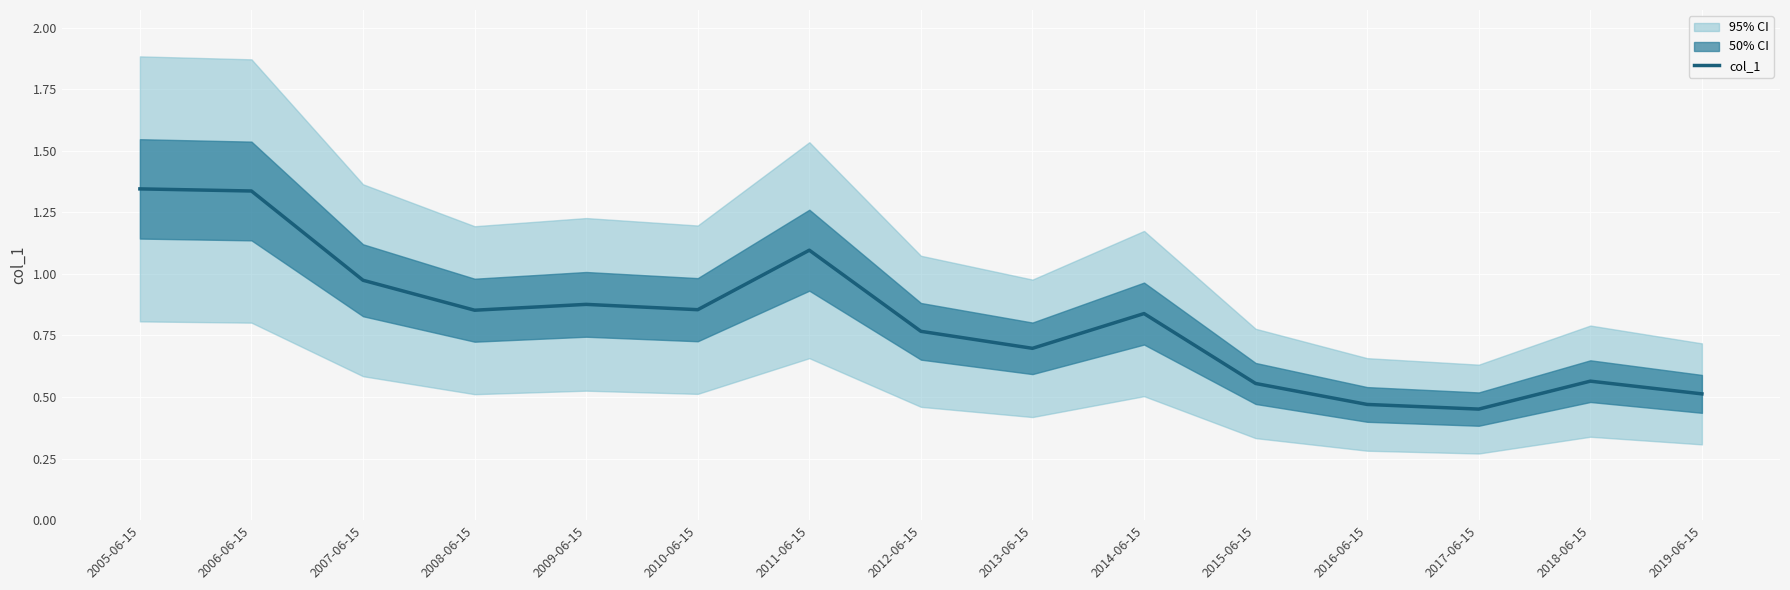

What is the change in value from 2009-06-15 to 2012-06-15?

-0.1